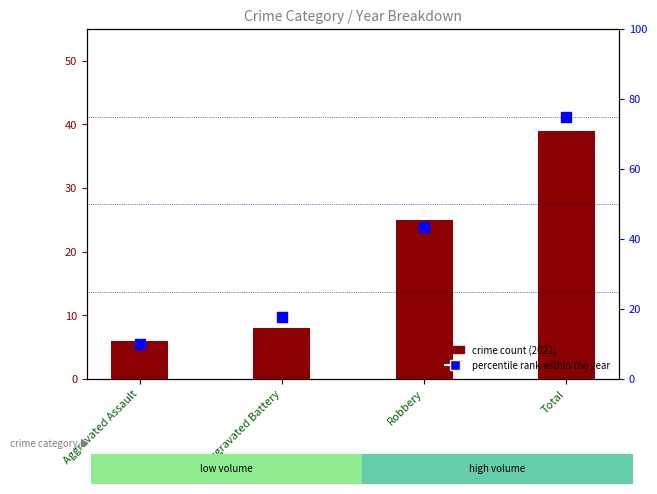

Which series contains the highest Y value?

percentile rank within the year